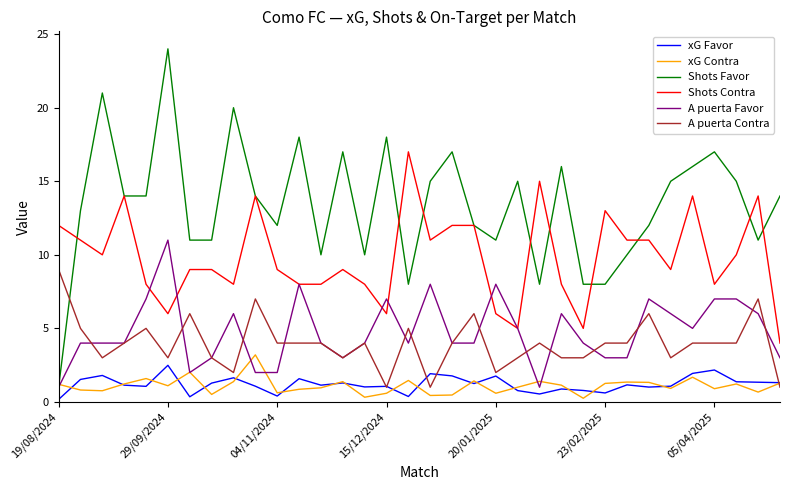

Which series has the largest total across all categories?

Shots Favor